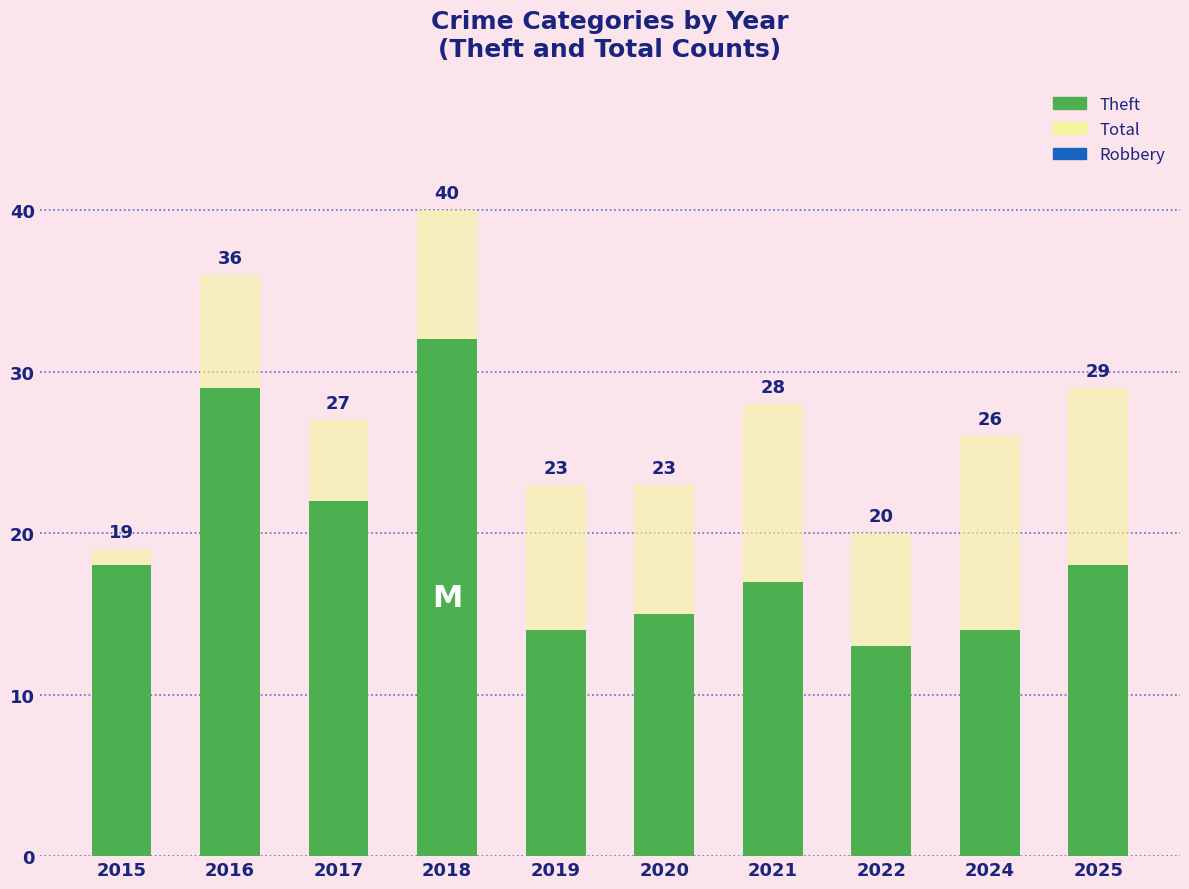

Which category has the highest value in the Theft series?

2018